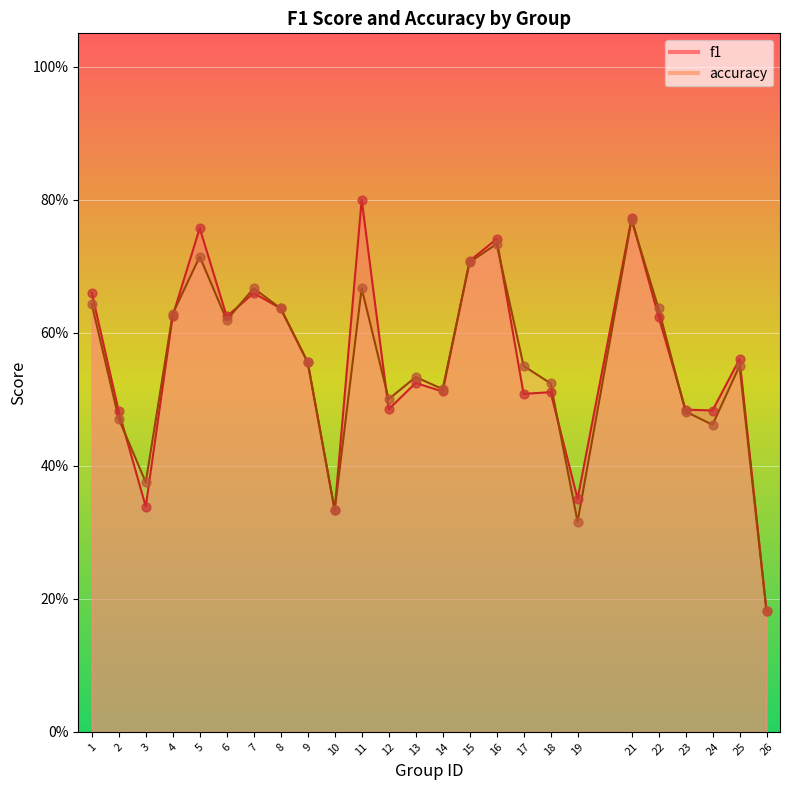

At which category is the sum across all series the highest?

21